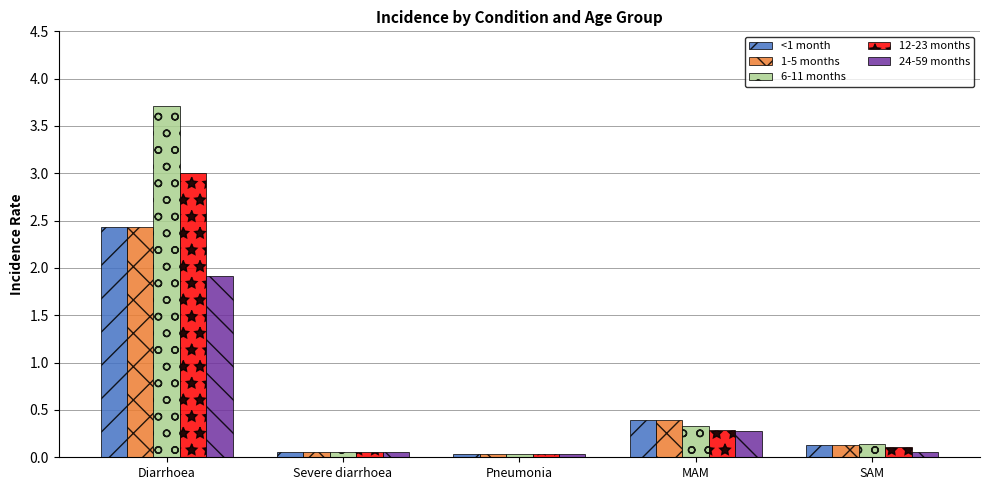

Which series has the largest range (max minus min)?

6-11 months